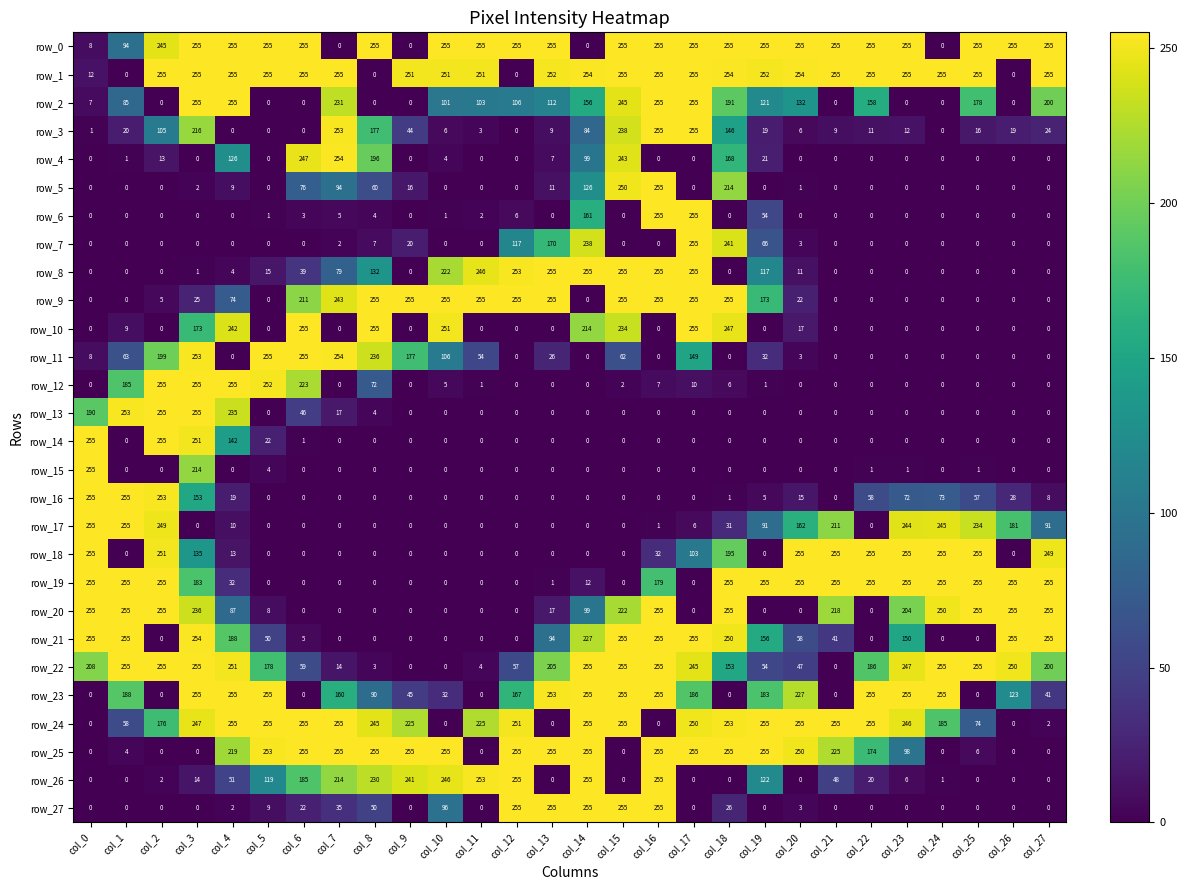

At which category is the sum across all series the highest?

col_3